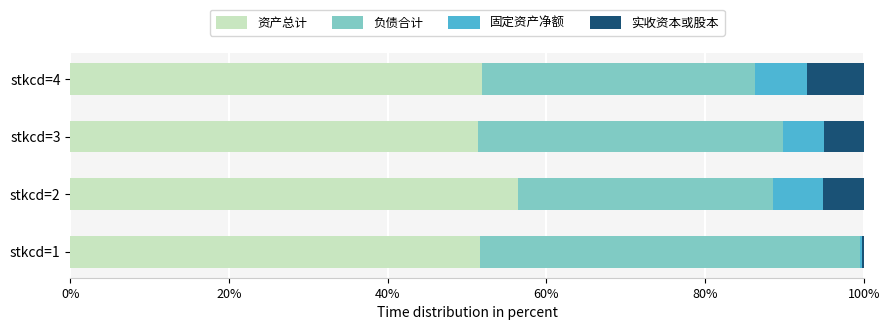

What is the total value across all series at stkcd=2?

100.0